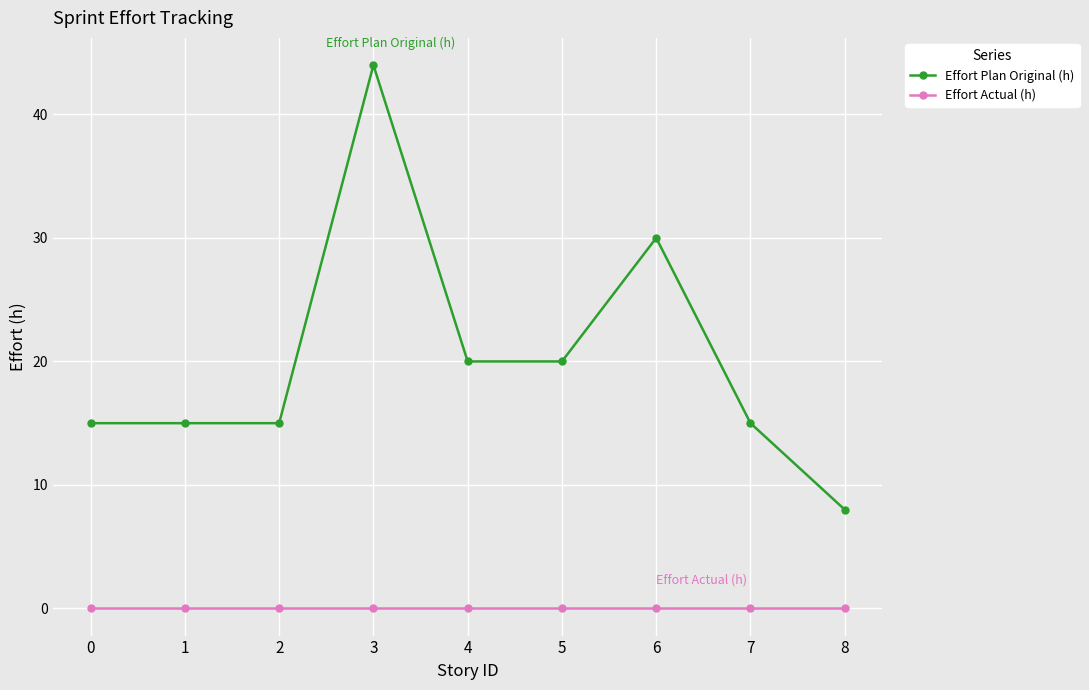

Reading left to right, transcribe all the data shown in this chart.

Effort Plan Original (h): 0=15	1=15	2=15	3=44	4=20	5=20	6=30	7=15	8=8
Effort Actual (h): 0=0	1=0	2=0	3=0	4=0	5=0	6=0	7=0	8=0